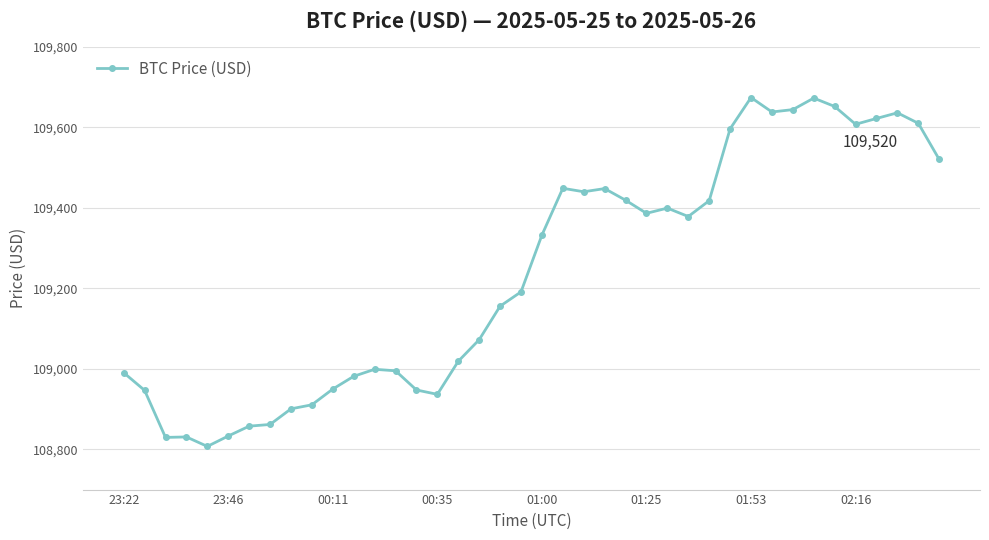

What is the sum of all values?

4369559.7